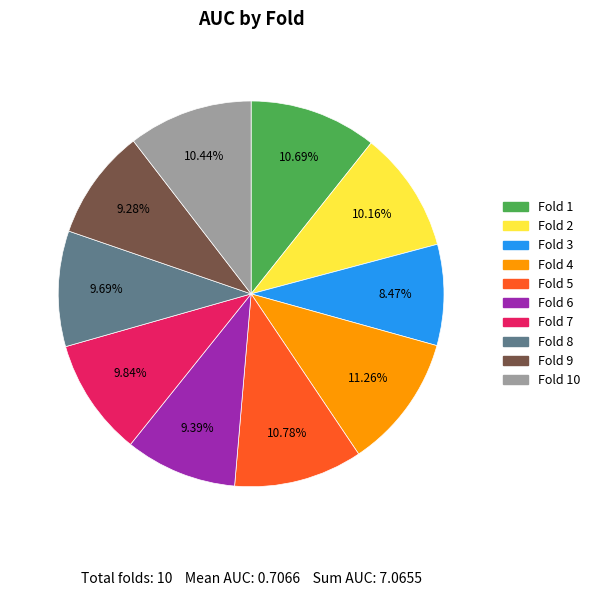

Between Fold 8 and Fold 10, which is larger?

Fold 10